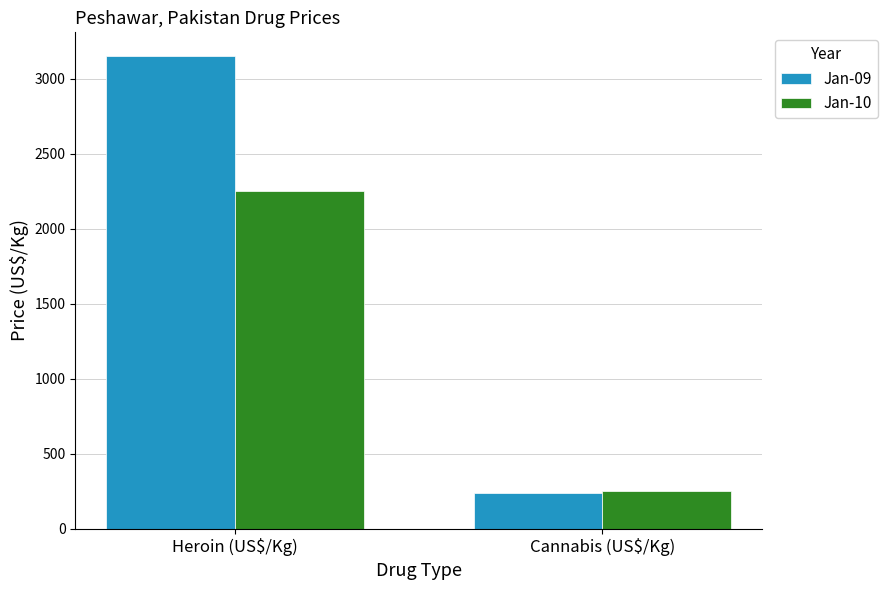

What is the difference between the Jan-10 values at Cannabis (US$/Kg) and Heroin (US$/Kg)?

1997